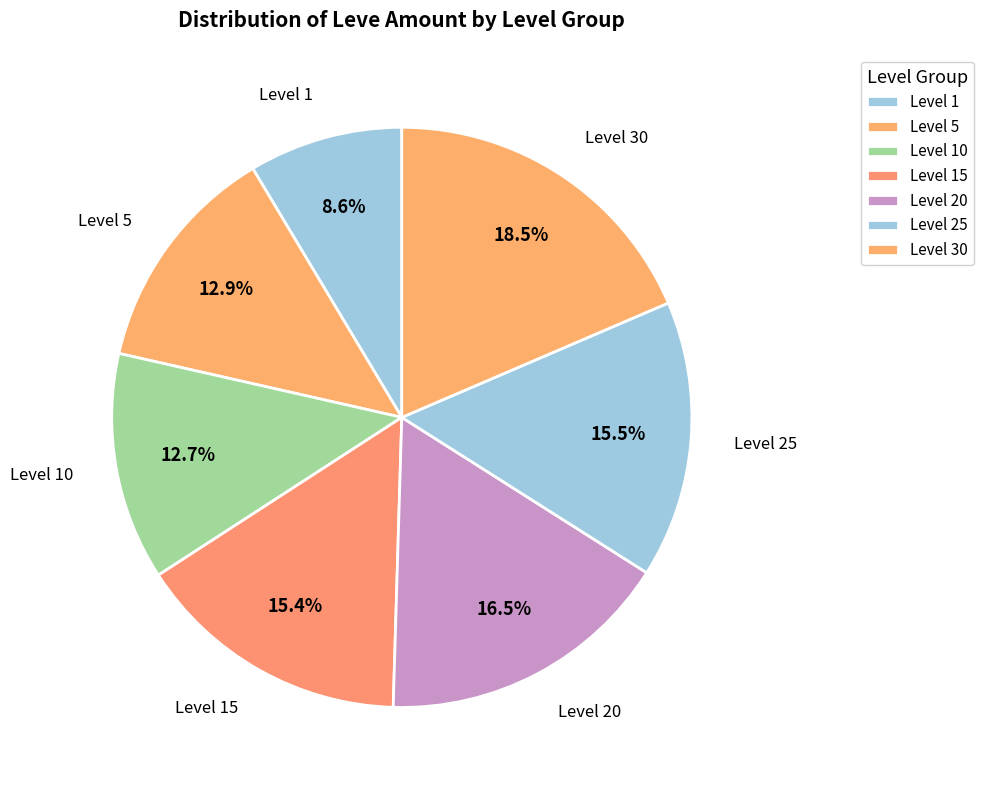

How many segments does this pie chart have?

7